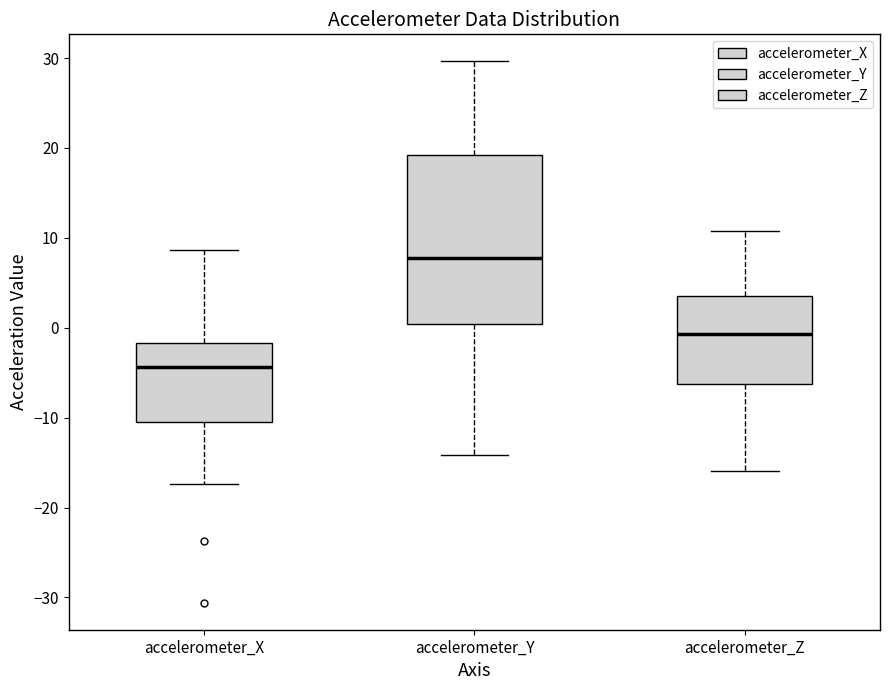

Which box is the tallest, from its lower edge to its upper edge?

accelerometer_Y